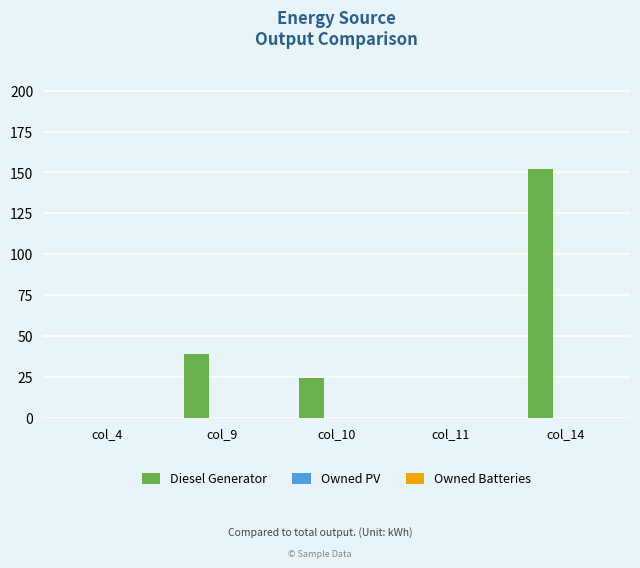

What is the sum of the values at col_4 and col_10?

24